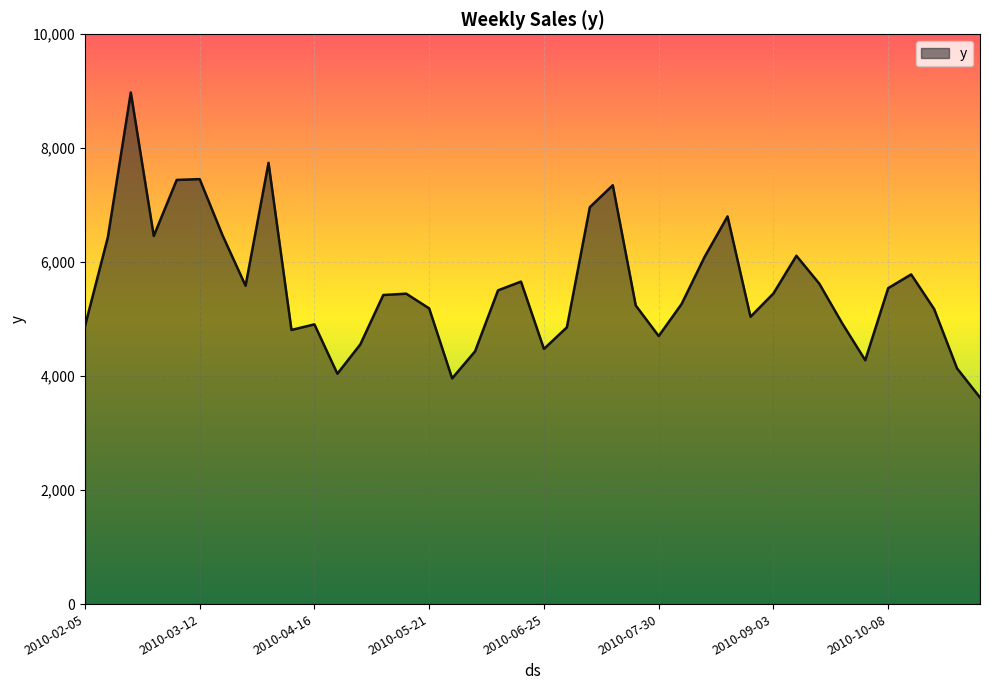

What is the minimum value shown in the chart?

3625.6